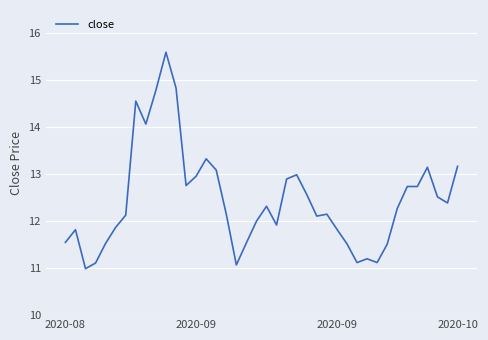

What is the minimum value shown in the chart?

11.0